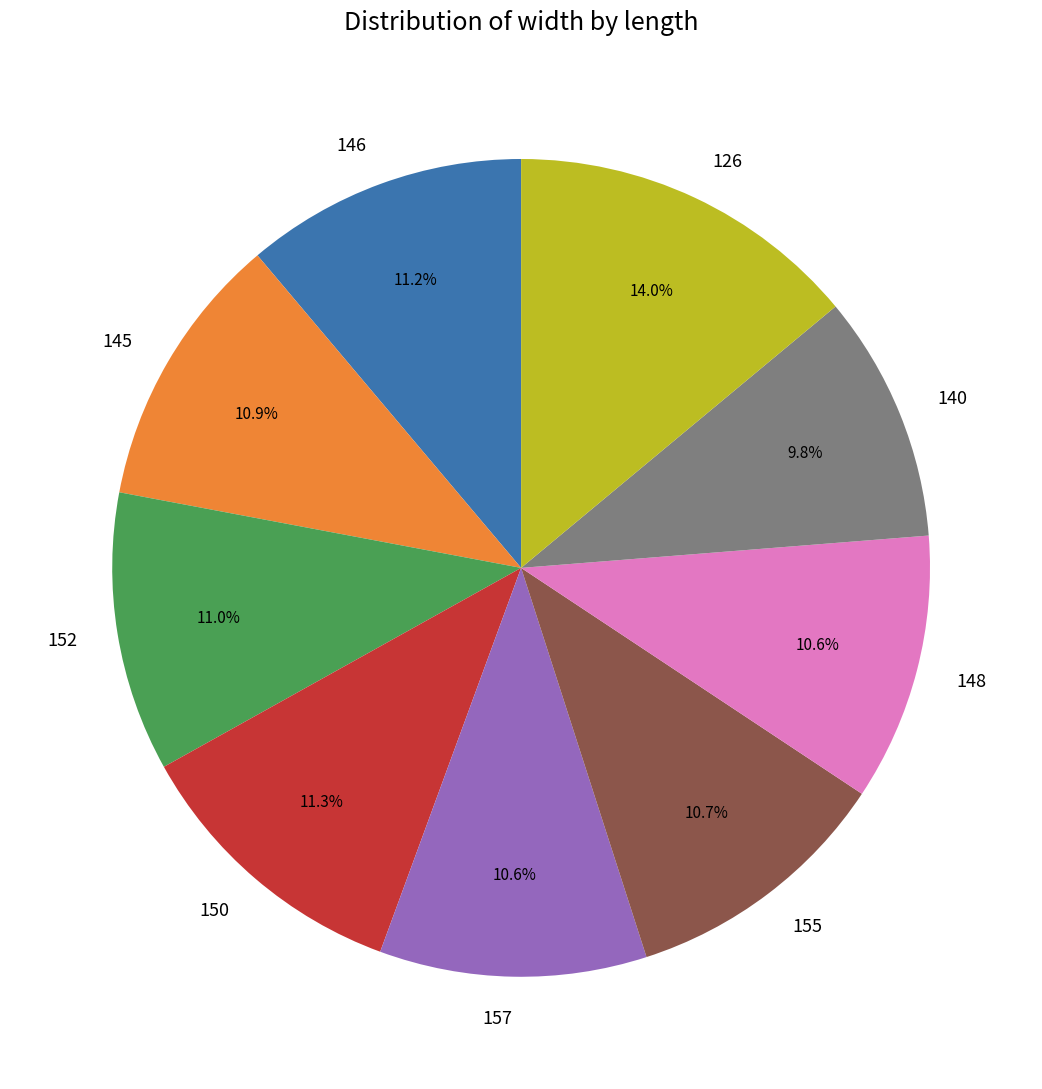

Does any single category account for the majority?

No